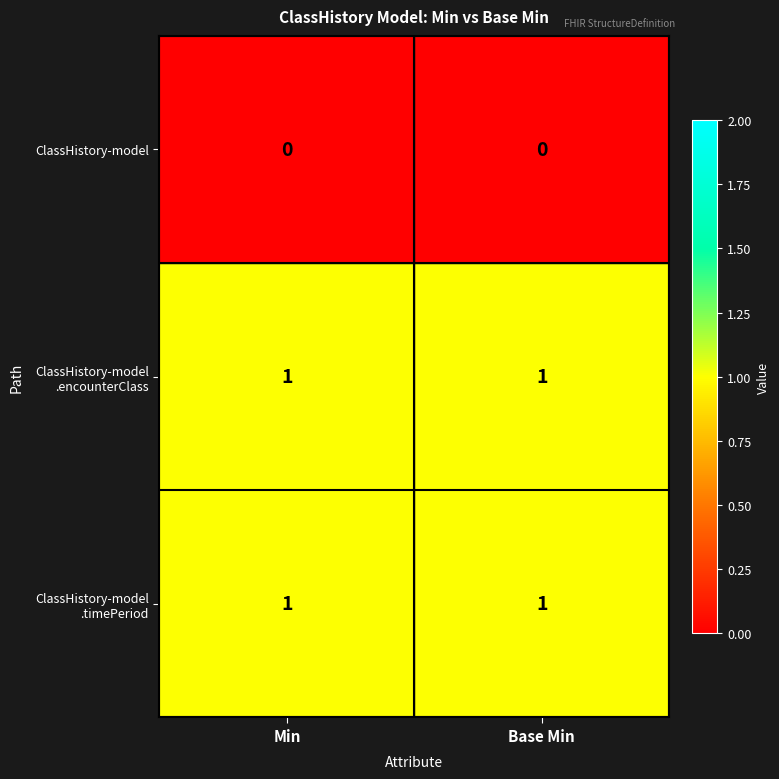

The value of ClassHistory-model at Base Min is 0. True or false?

True